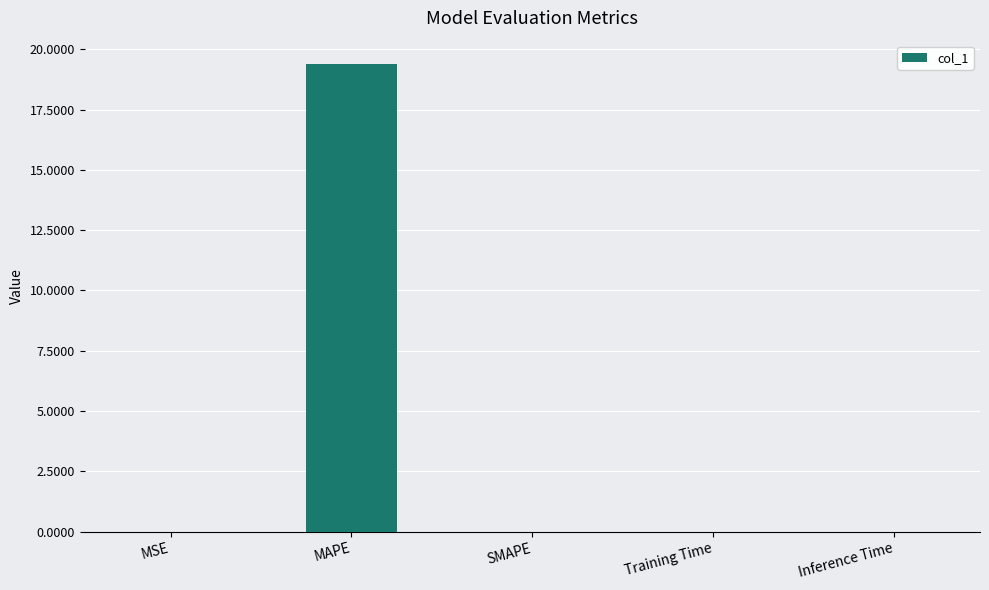

The chart shows a value of 0.0 at Training Time. True or false?

True